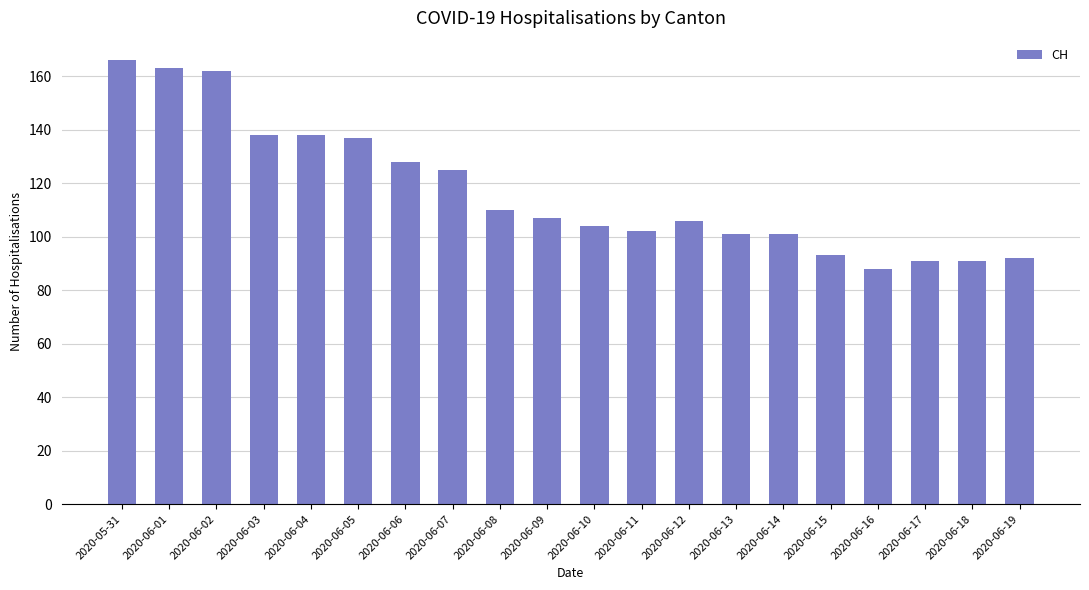

How many values are below 107?

10